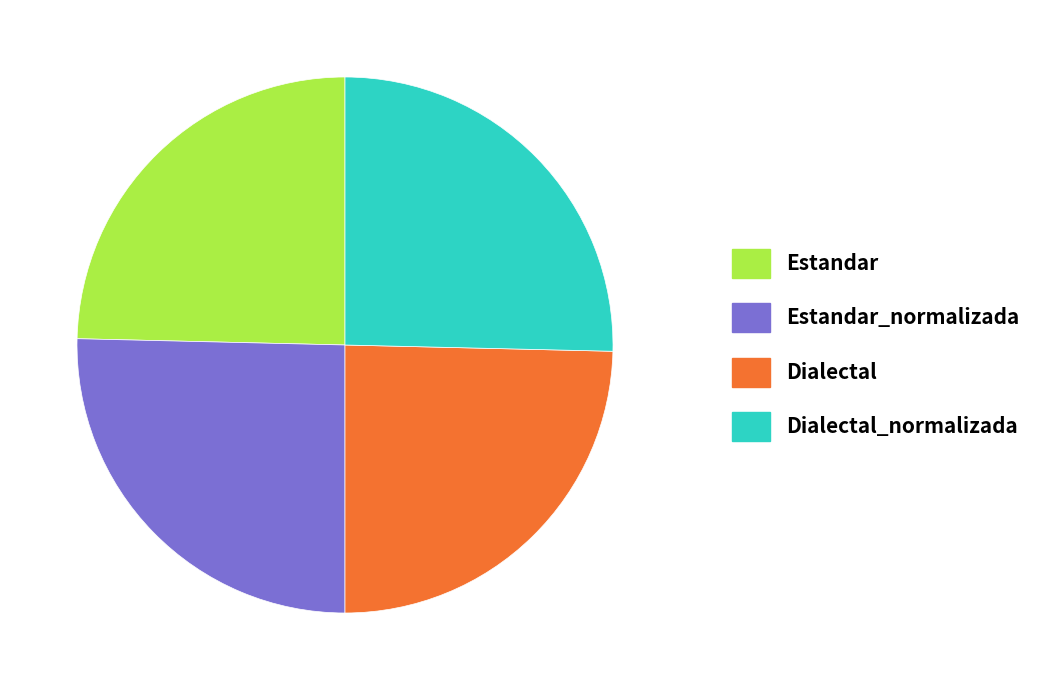

Between Dialectal_normalizada and Dialectal, which is larger?

Dialectal_normalizada